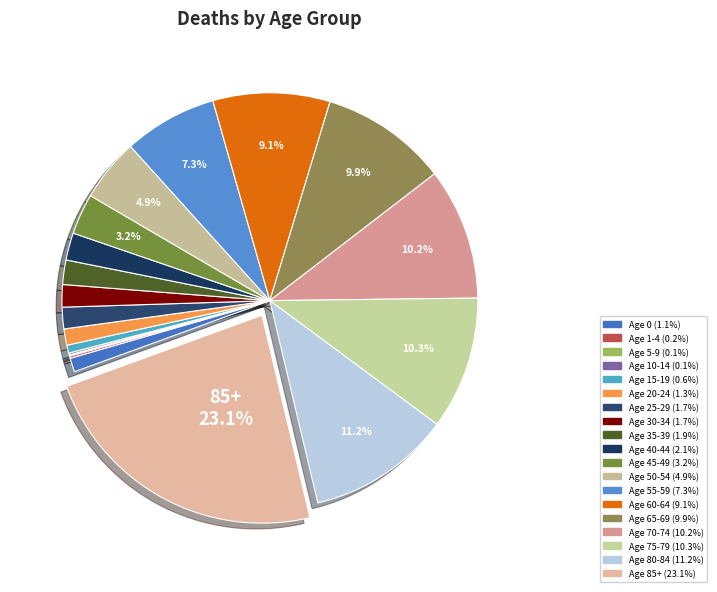

Is there any slice that represents more than half of the pie?

No